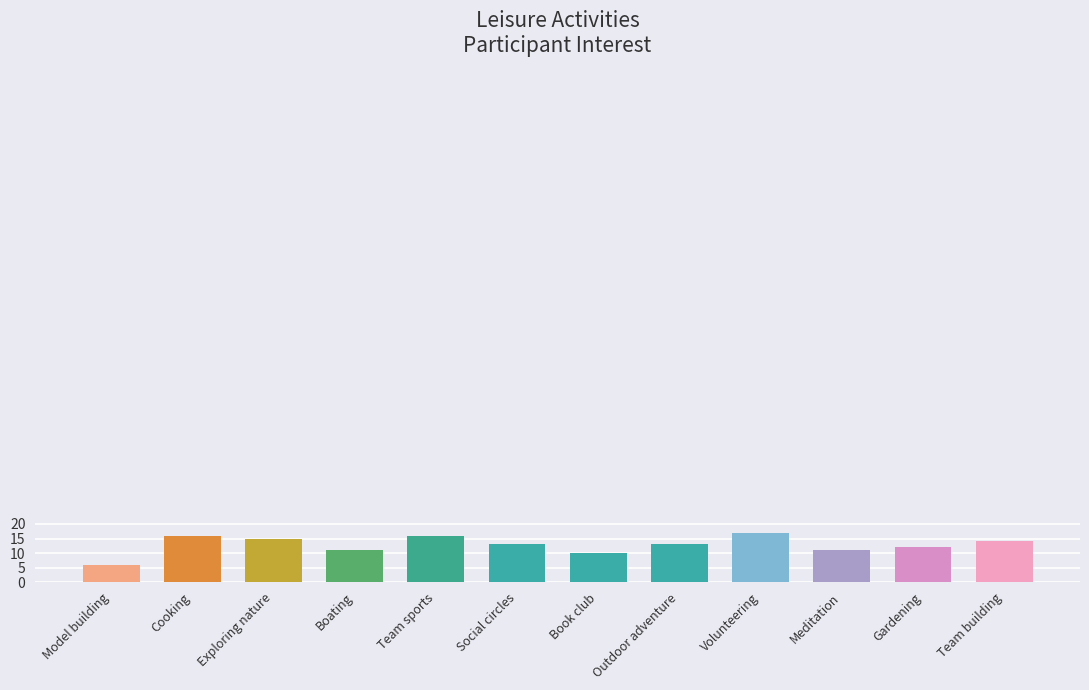

What is the change in value from Team sports to Book club?

-6